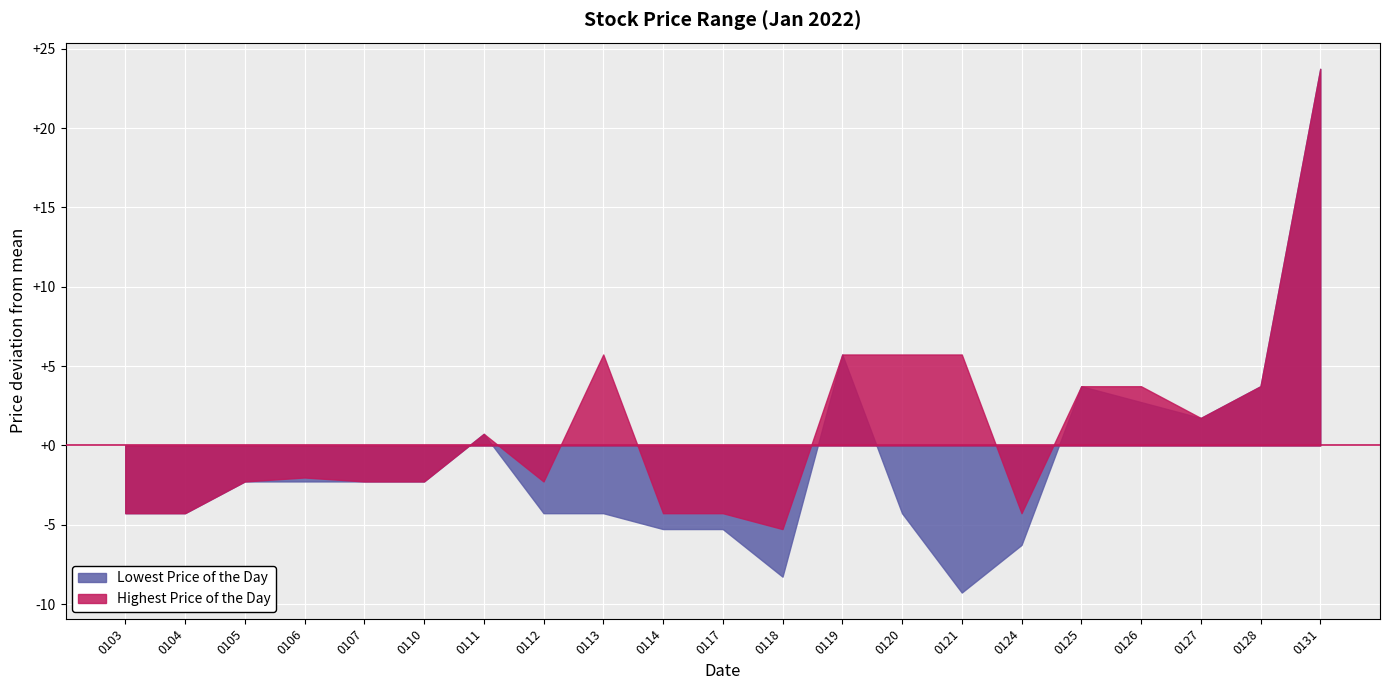

The value of Highest Price of the Day at 0128 is 1.3. True or false?

False